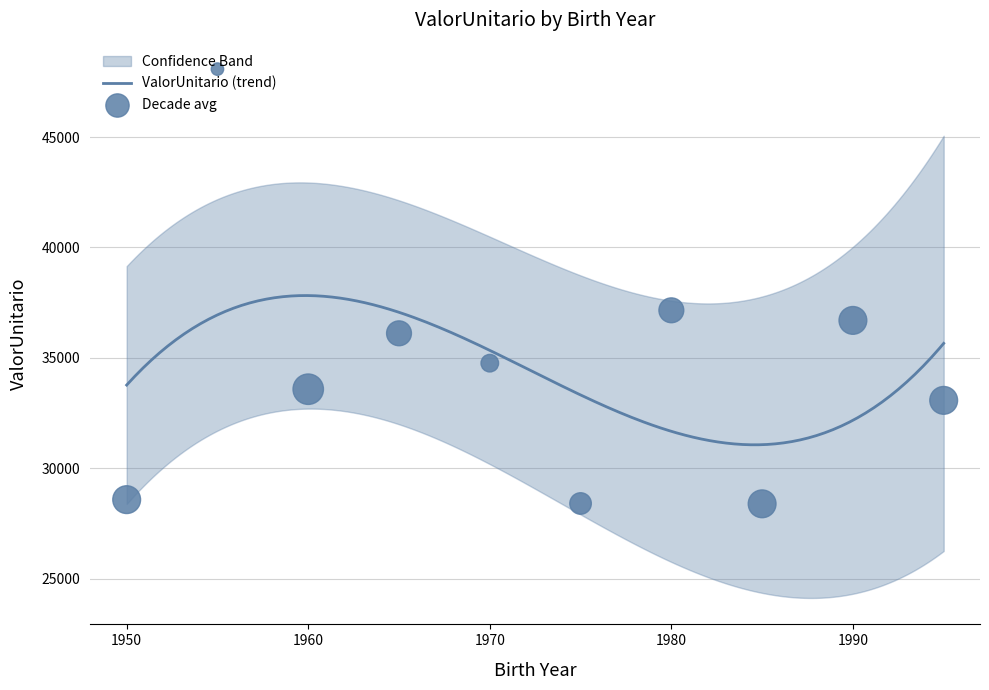

What is the minimum value for ValorUnitario (trend)?

31067.2